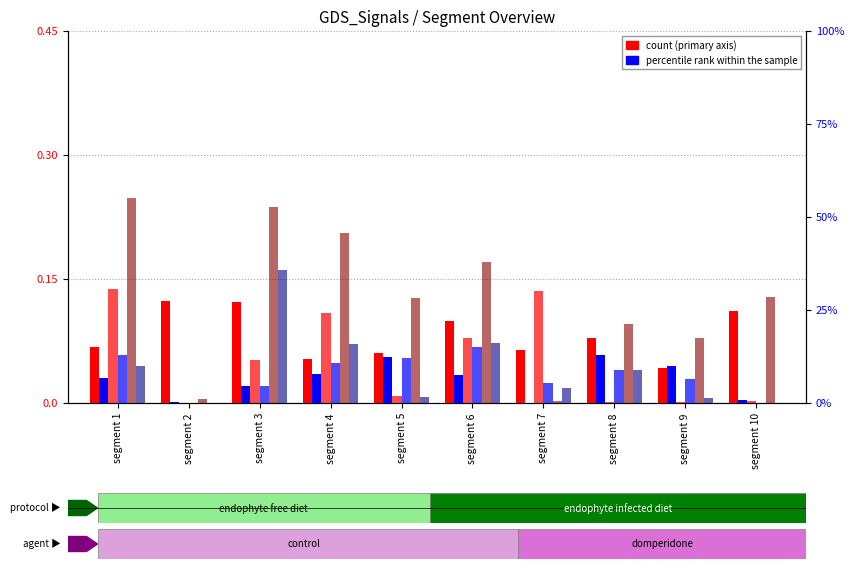

Between segment 5 and segment 3, which is larger?

segment 3